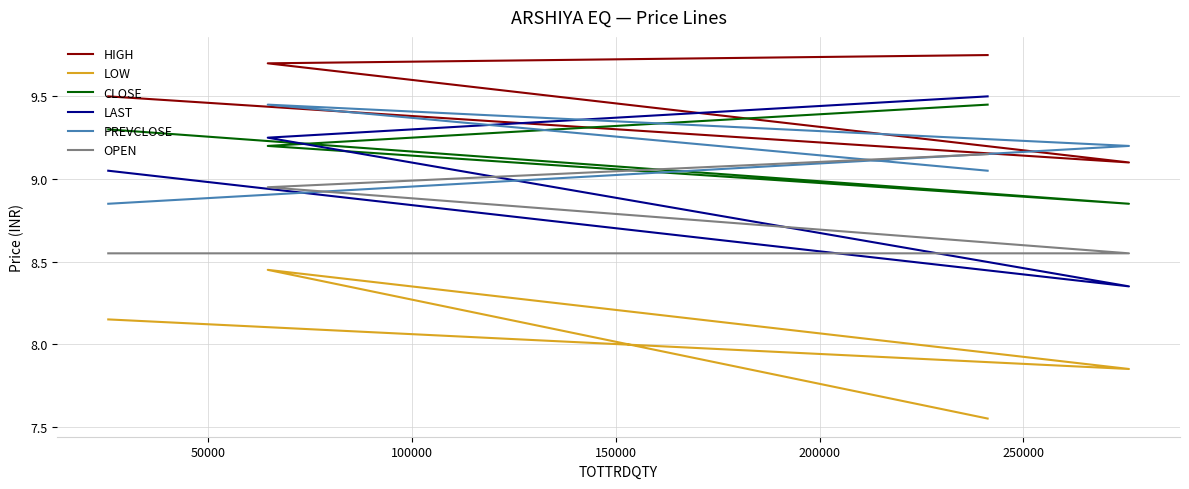

Rank the series by their maximum value, from highest to lowest.

HIGH, LAST, CLOSE, PREVCLOSE, OPEN, LOW